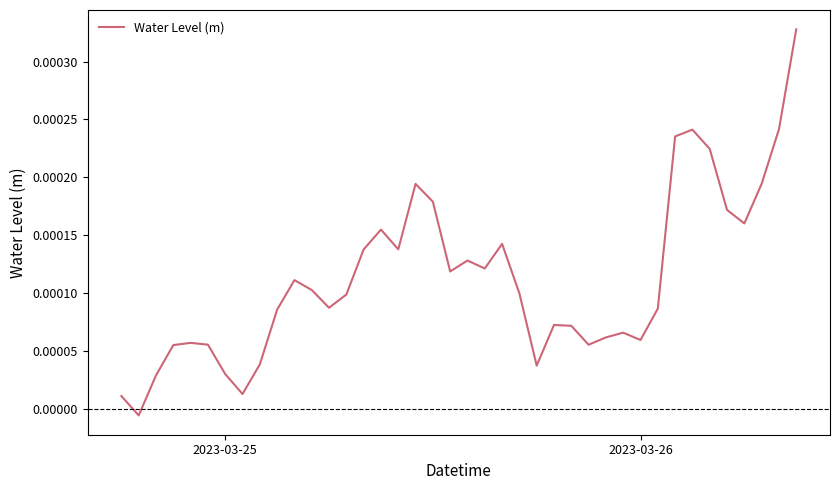

Is this an area chart (filled region under the line)?

No